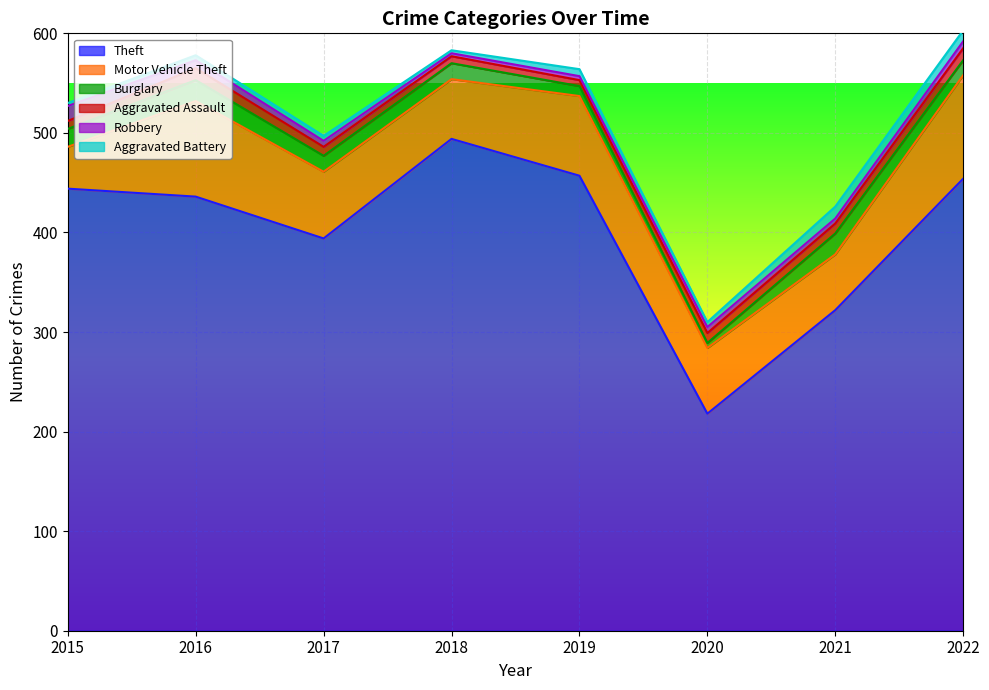

What is the total value across all series at 2018?

583